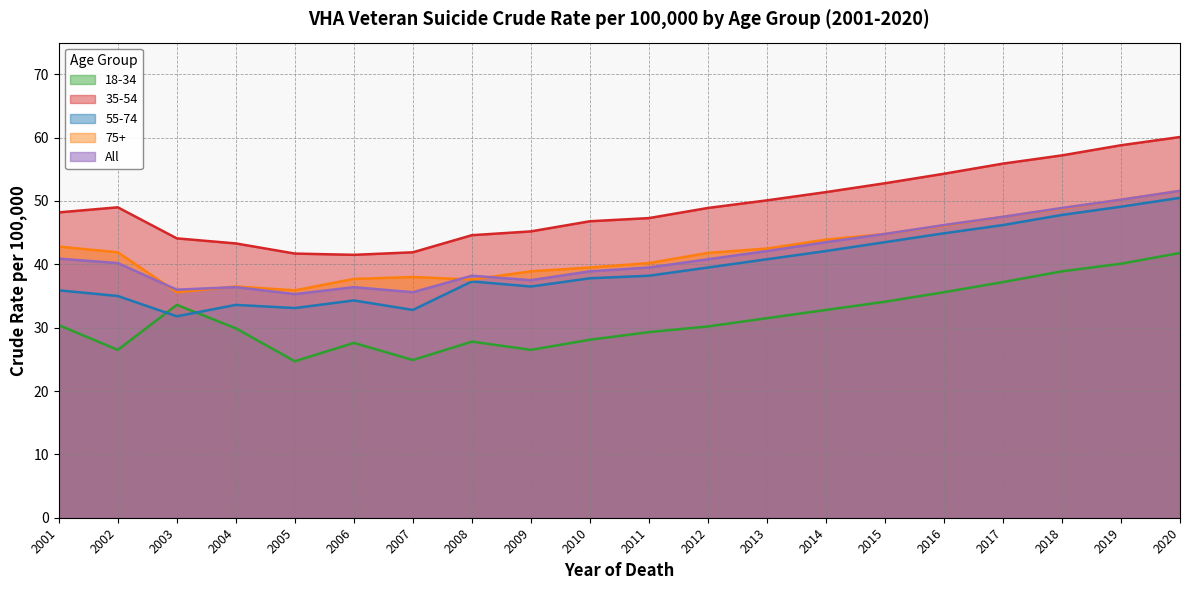

Which series changed the most between 2011 and 2020?

35-54